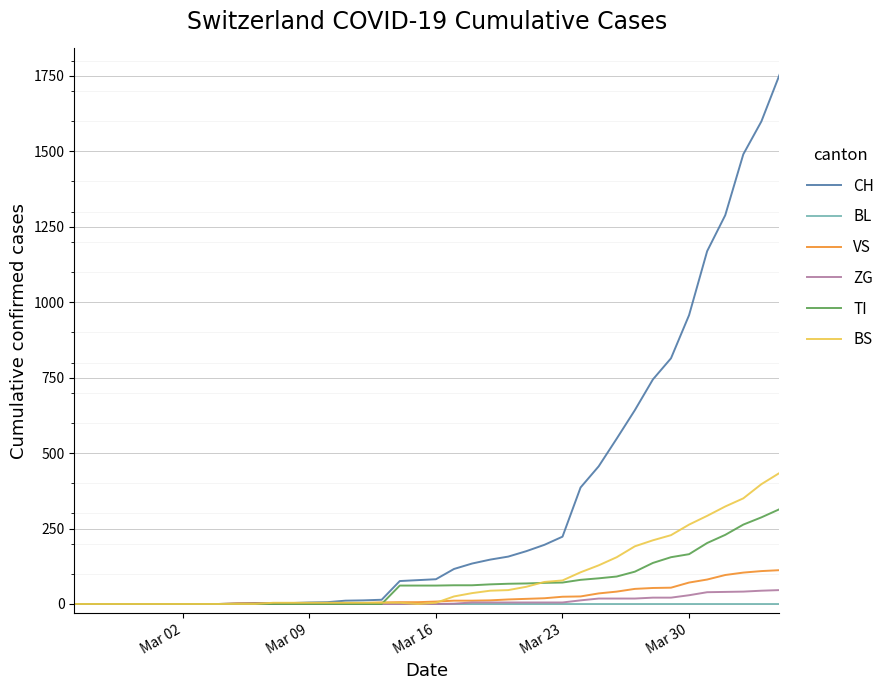

Which series has the largest total across all categories?

CH